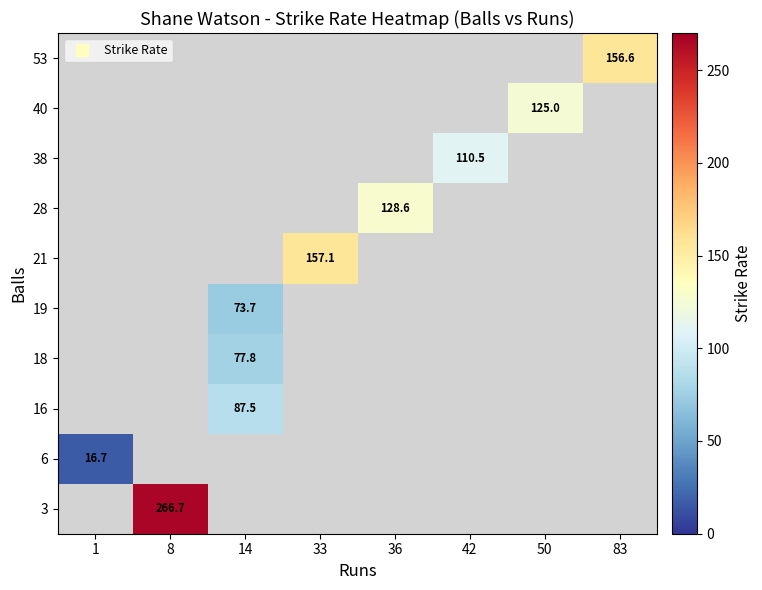

At which label does 28 first exceed 128?

36